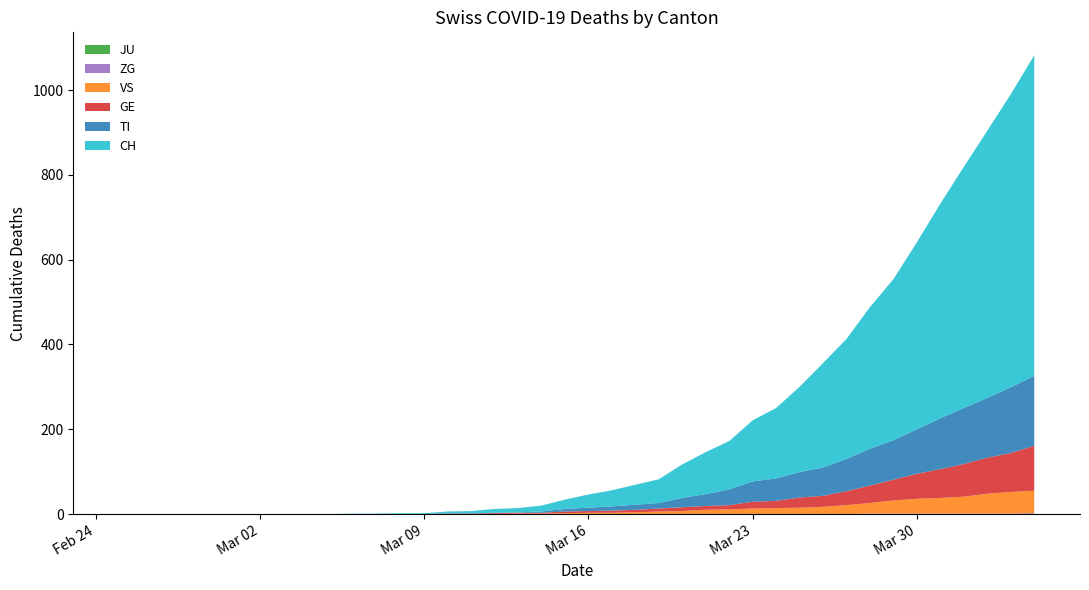

Reading left to right, what are all the values shown in this chart?

CH: 2020-02-25=0	2020-02-26=0	2020-02-27=0	2020-02-28=0	2020-02-29=0	2020-03-01=0	2020-03-02=0	2020-03-03=0	2020-03-04=0	2020-03-05=0	2020-03-06=1	2020-03-07=1	2020-03-08=2	2020-03-09=2	2020-03-10=4	2020-03-11=5	2020-03-12=9	2020-03-13=10	2020-03-14=14	2020-03-15=22	2020-03-16=31	2020-03-17=38	2020-03-18=47	2020-03-19=56	2020-03-20=79	2020-03-21=99	2020-03-22=114	2020-03-23=144	2020-03-24=166	2020-03-25=201	2020-03-26=246	2020-03-27=283	2020-03-28=334	2020-03-29=380	2020-03-30=441	2020-03-31=506	2020-04-01=569	2020-04-02=630	2020-04-03=691	2020-04-04=756
TI: 2020-02-25=0	2020-02-26=0	2020-02-27=0	2020-02-28=0	2020-02-29=0	2020-03-01=0	2020-03-02=0	2020-03-03=0	2020-03-04=0	2020-03-05=0	2020-03-06=0	2020-03-07=0	2020-03-08=0	2020-03-09=0	2020-03-10=1	2020-03-11=1	2020-03-12=1	2020-03-13=1	2020-03-14=3	2020-03-15=6	2020-03-16=8	2020-03-17=10	2020-03-18=12	2020-03-19=13	2020-03-20=22	2020-03-21=28	2020-03-22=37	2020-03-23=48	2020-03-24=53	2020-03-25=60	2020-03-26=67	2020-03-27=76	2020-03-28=87	2020-03-29=93	2020-03-30=105	2020-03-31=120	2020-04-01=132	2020-04-02=141	2020-04-03=155	2020-04-04=165
GE: 2020-02-25=0	2020-02-26=0	2020-02-27=0	2020-02-28=0	2020-02-29=0	2020-03-01=0	2020-03-02=0	2020-03-03=0	2020-03-04=0	2020-03-05=0	2020-03-06=0	2020-03-07=0	2020-03-08=0	2020-03-09=0	2020-03-10=1	2020-03-11=1	2020-03-12=2	2020-03-13=2	2020-03-14=2	2020-03-15=4	2020-03-16=4	2020-03-17=5	2020-03-18=6	2020-03-19=7	2020-03-20=9	2020-03-21=9	2020-03-22=10	2020-03-23=16	2020-03-24=17	2020-03-25=24	2020-03-26=26	2020-03-27=33	2020-03-28=41	2020-03-29=49	2020-03-30=59	2020-03-31=68	2020-04-01=77	2020-04-02=85	2020-04-03=92	2020-04-04=106
VS: 2020-02-25=0	2020-02-26=0	2020-02-27=0	2020-02-28=0	2020-02-29=0	2020-03-01=0	2020-03-02=0	2020-03-03=0	2020-03-04=0	2020-03-05=0	2020-03-06=0	2020-03-07=0	2020-03-08=0	2020-03-09=0	2020-03-10=0	2020-03-11=0	2020-03-12=0	2020-03-13=1	2020-03-14=1	2020-03-15=2	2020-03-16=3	2020-03-17=3	2020-03-18=4	2020-03-19=6	2020-03-20=7	2020-03-21=10	2020-03-22=11	2020-03-23=13	2020-03-24=14	2020-03-25=15	2020-03-26=17	2020-03-27=21	2020-03-28=25	2020-03-29=31	2020-03-30=35	2020-03-31=37	2020-04-01=40	2020-04-02=47	2020-04-03=51	2020-04-04=53
JU: 2020-02-25=0	2020-02-26=0	2020-02-27=0	2020-02-28=0	2020-02-29=0	2020-03-01=0	2020-03-02=0	2020-03-03=0	2020-03-04=0	2020-03-05=0	2020-03-06=0	2020-03-07=0	2020-03-08=0	2020-03-09=0	2020-03-10=0	2020-03-11=0	2020-03-12=0	2020-03-13=0	2020-03-14=0	2020-03-15=0	2020-03-16=0	2020-03-17=0	2020-03-18=0	2020-03-19=0	2020-03-20=0	2020-03-21=0	2020-03-22=0	2020-03-23=0	2020-03-24=0	2020-03-25=0	2020-03-26=0	2020-03-27=0	2020-03-28=0	2020-03-29=0	2020-03-30=0	2020-03-31=0	2020-04-01=0	2020-04-02=0	2020-04-03=0	2020-04-04=0
ZG: 2020-02-25=0	2020-02-26=0	2020-02-27=0	2020-02-28=0	2020-02-29=0	2020-03-01=0	2020-03-02=0	2020-03-03=0	2020-03-04=0	2020-03-05=0	2020-03-06=0	2020-03-07=0	2020-03-08=0	2020-03-09=0	2020-03-10=0	2020-03-11=0	2020-03-12=0	2020-03-13=0	2020-03-14=0	2020-03-15=0	2020-03-16=0	2020-03-17=0	2020-03-18=0	2020-03-19=0	2020-03-20=0	2020-03-21=0	2020-03-22=0	2020-03-23=0	2020-03-24=0	2020-03-25=0	2020-03-26=0	2020-03-27=0	2020-03-28=1	2020-03-29=1	2020-03-30=1	2020-03-31=1	2020-04-01=1	2020-04-02=1	2020-04-03=1	2020-04-04=2